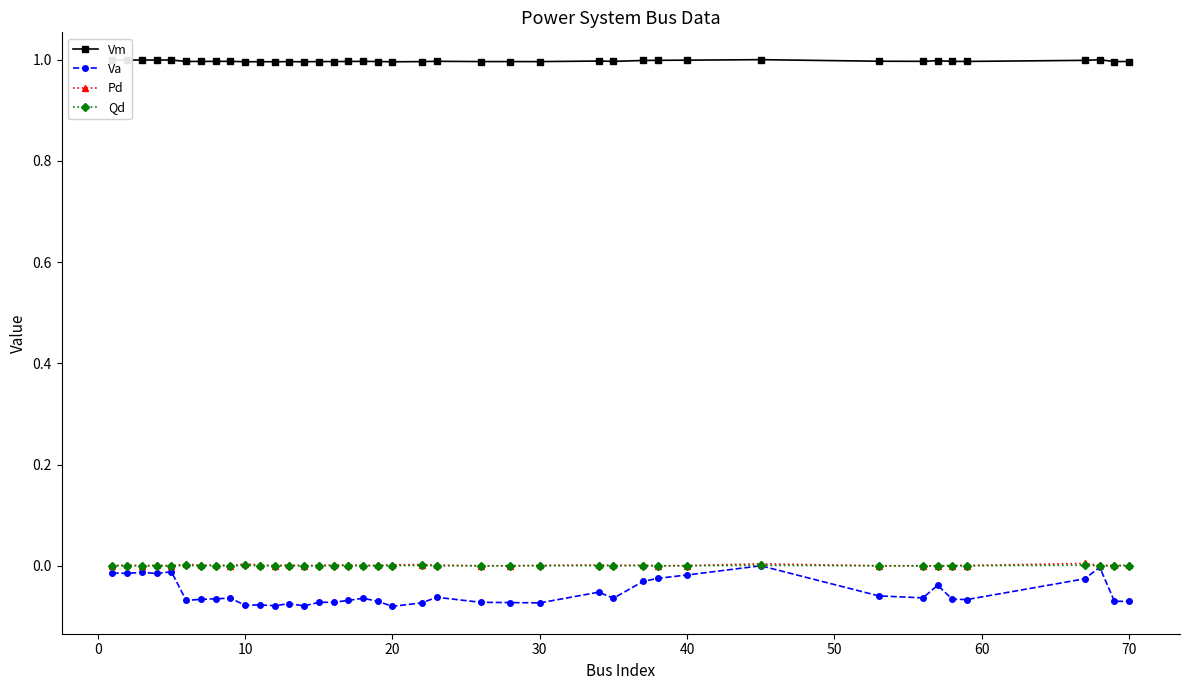

Which series has the widest spread of values?

Va